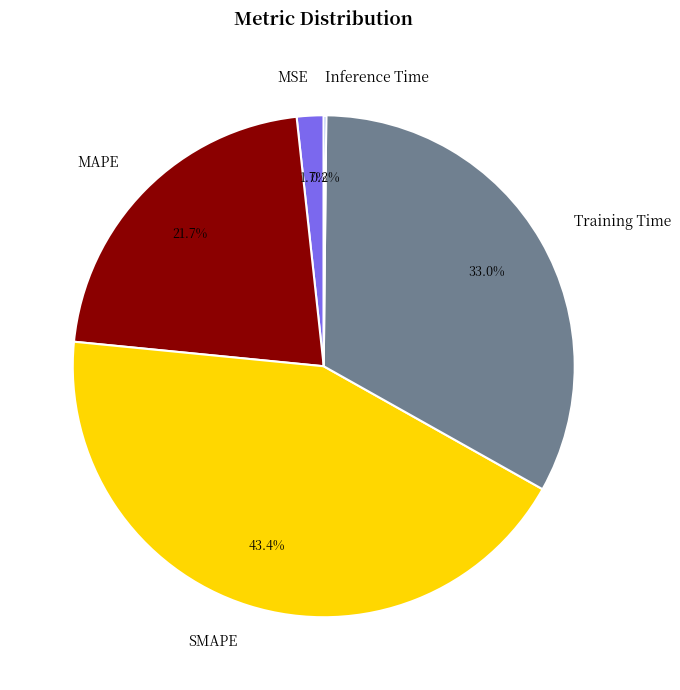

Combined, do Training Time and SMAPE account for over 50%?

Yes